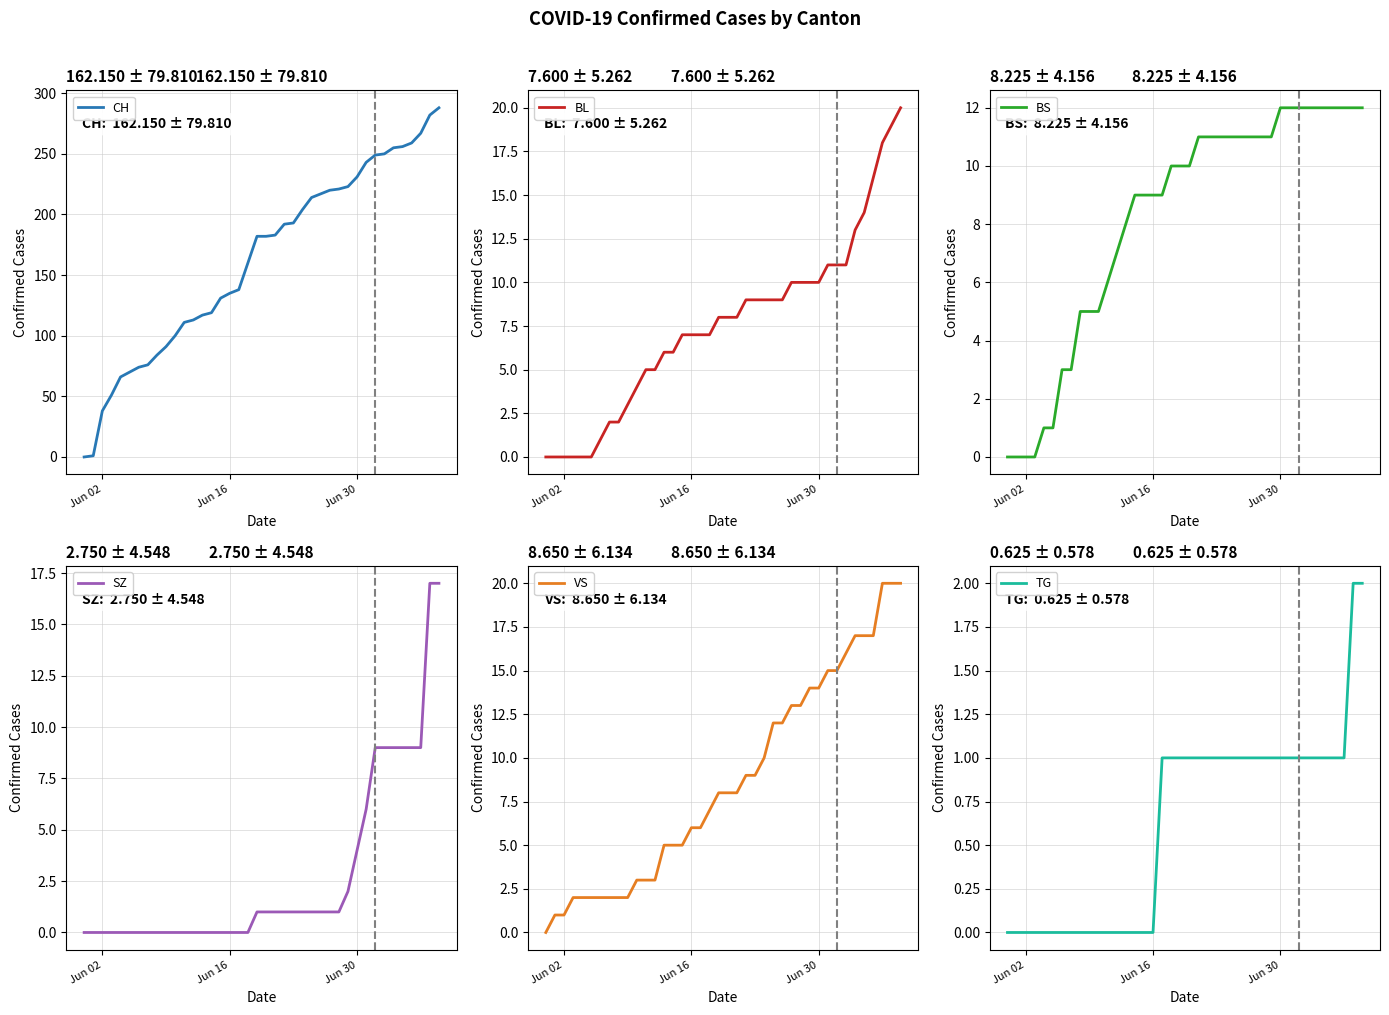

What is the maximum value for CH?

288